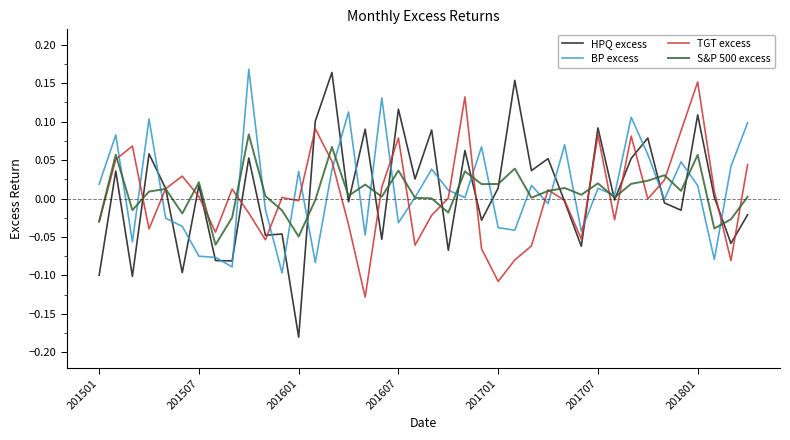

How many times do TGT excess and HPQ excess cross each other?

18